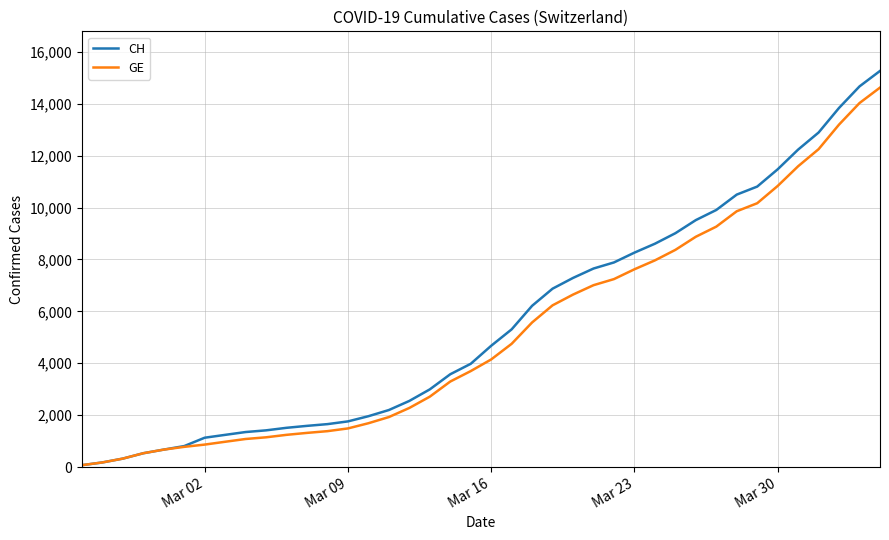

What is the greatest value displayed?

15267